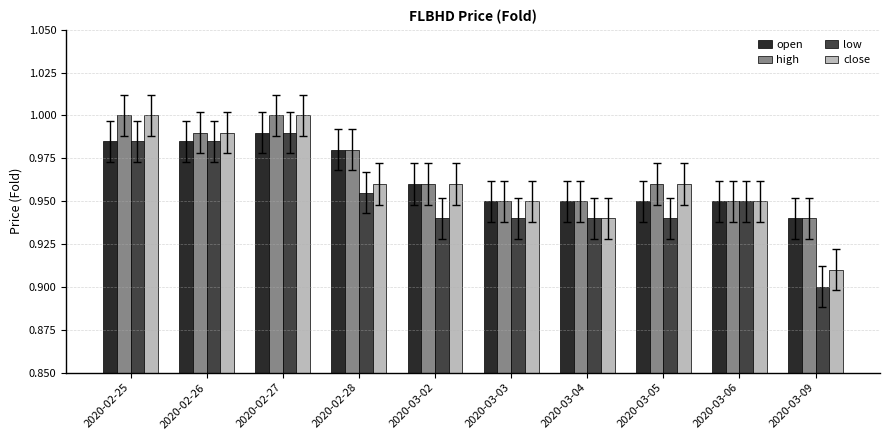

At which label is open closest to 0?

2020-03-09